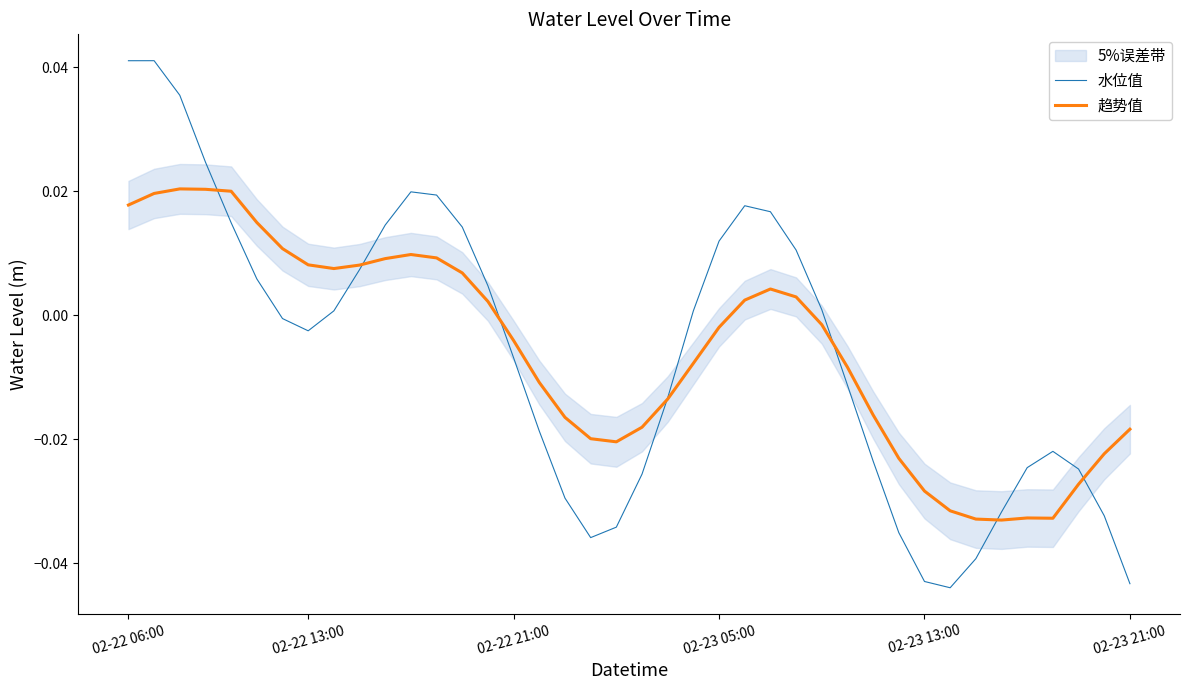

How many values in the 水位值 series exceed 0?

19